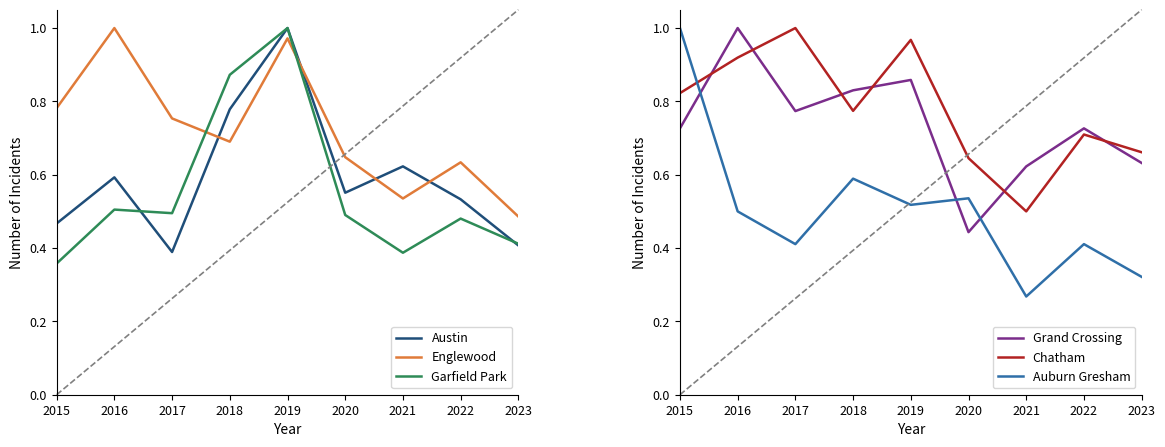

At which category does Chatham reach its first local valley?

2018